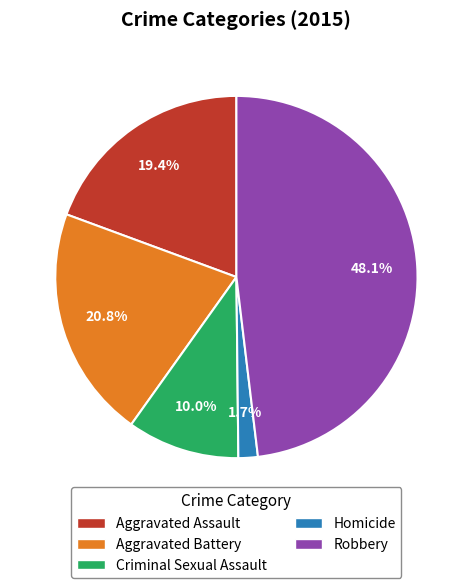

What is the smallest slice in the pie chart?

Homicide